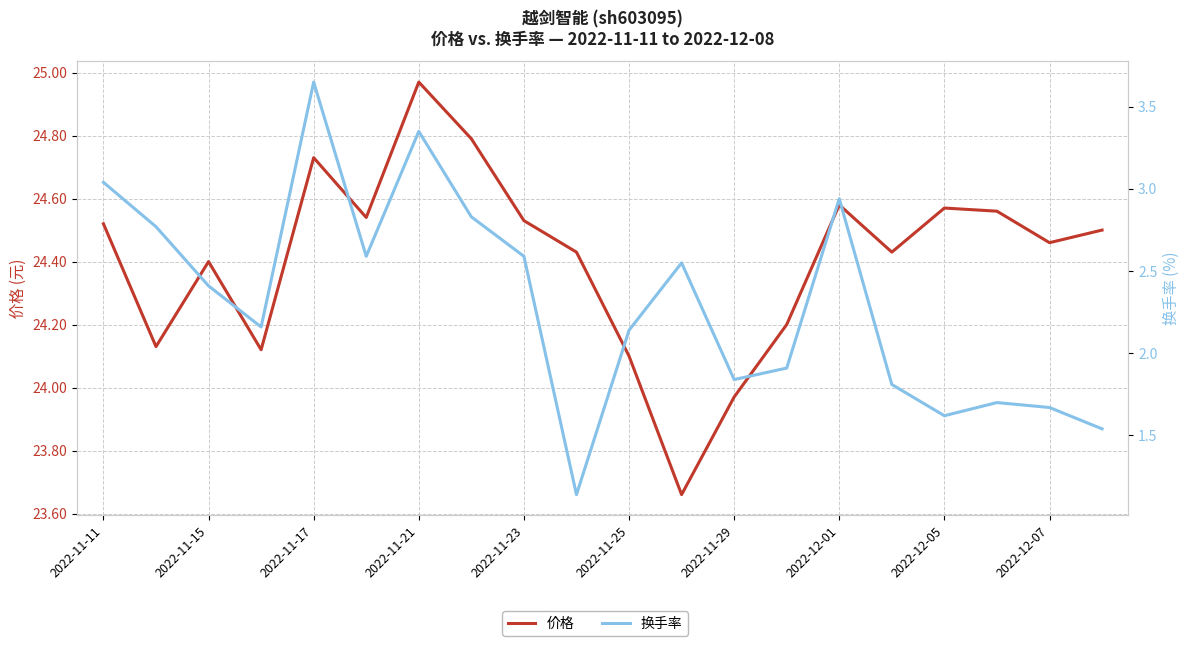

Where does the 价格 series first go above 24?

2022-11-11